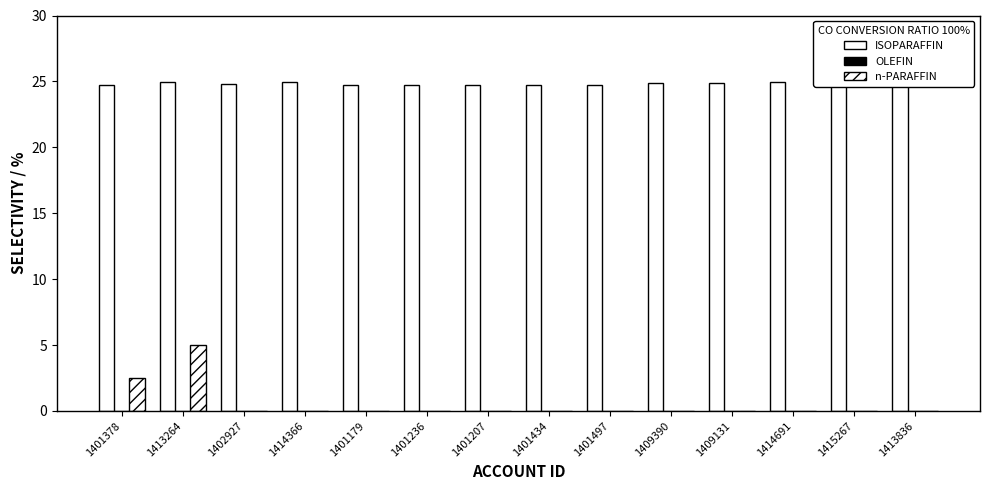

Count the number of data series in this chart.

3